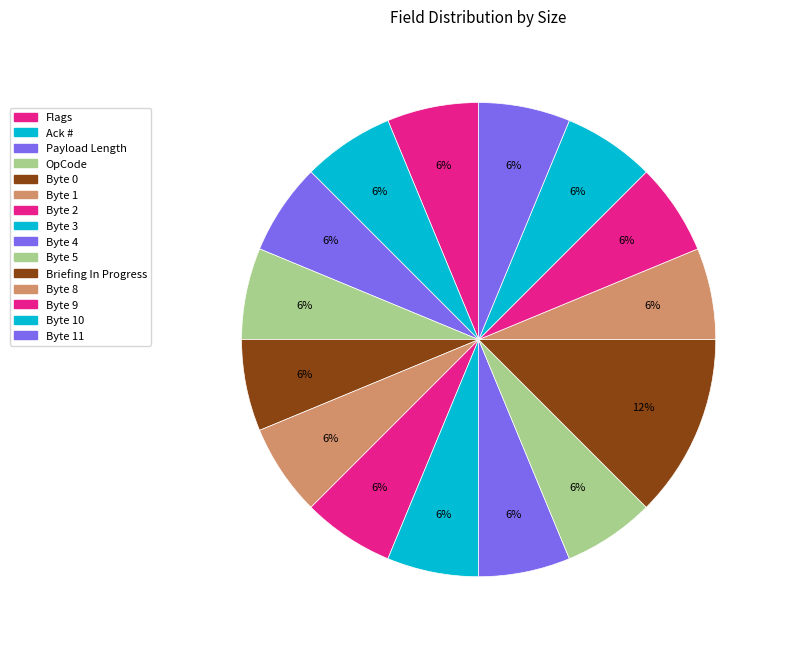

Count the number of slices in the pie.

15